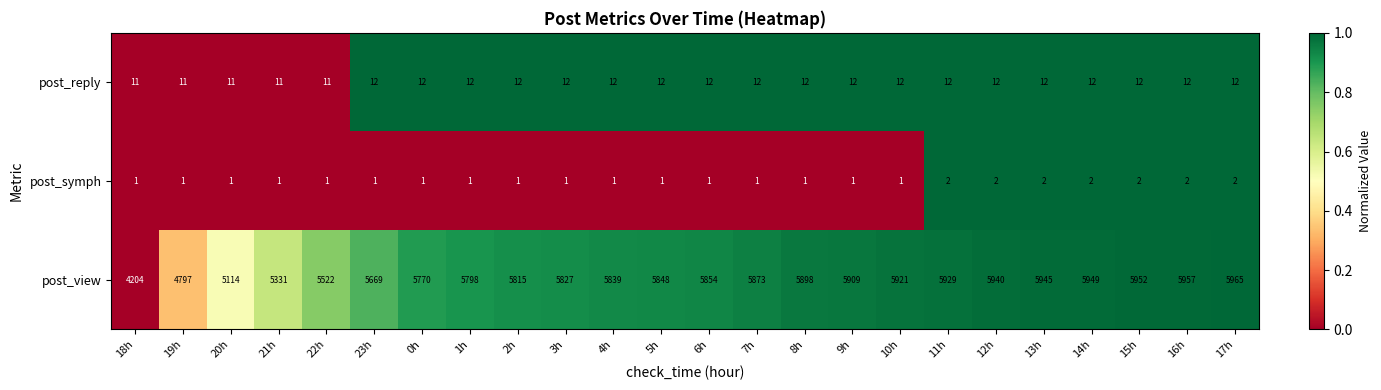

What is the total value across all series at 10h?

5934